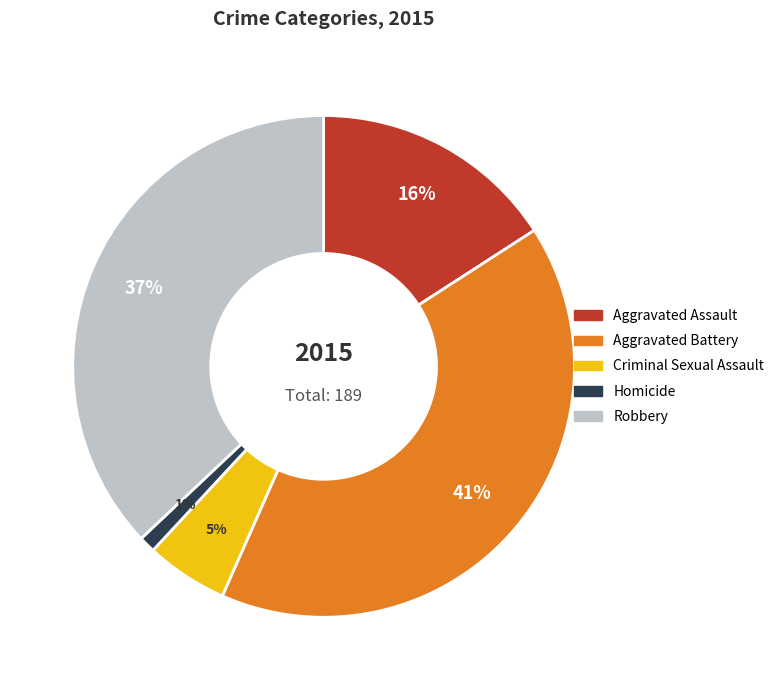

To the nearest percent, what is the average slice percentage?

20%